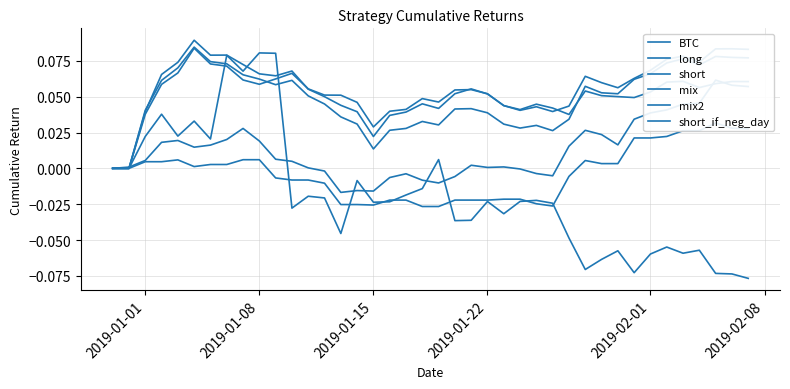

Which series has the largest range (max minus min)?

BTC